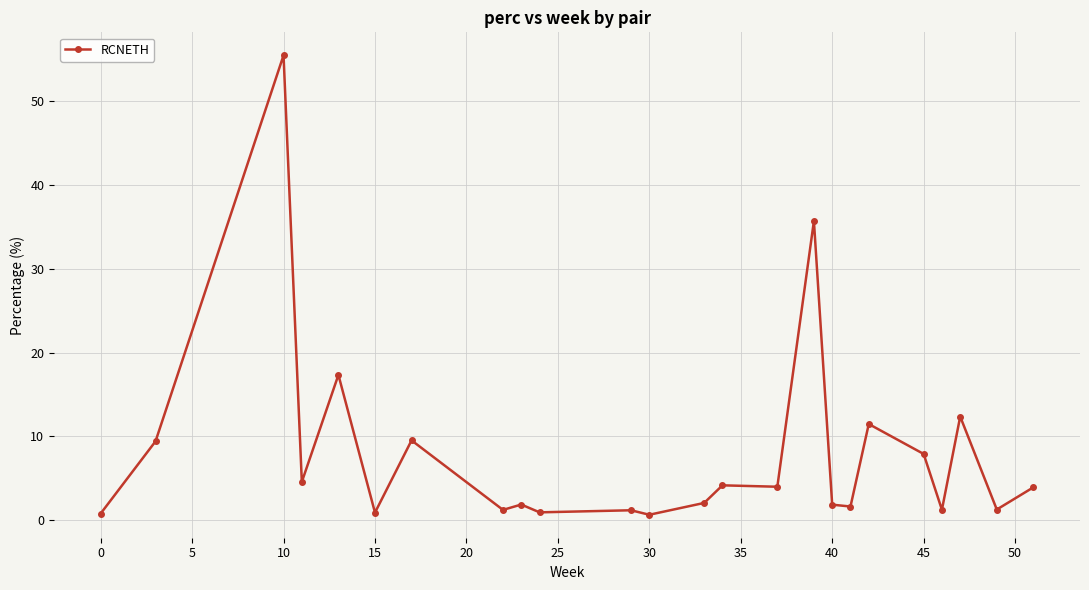

What is the greatest value displayed?

55.5